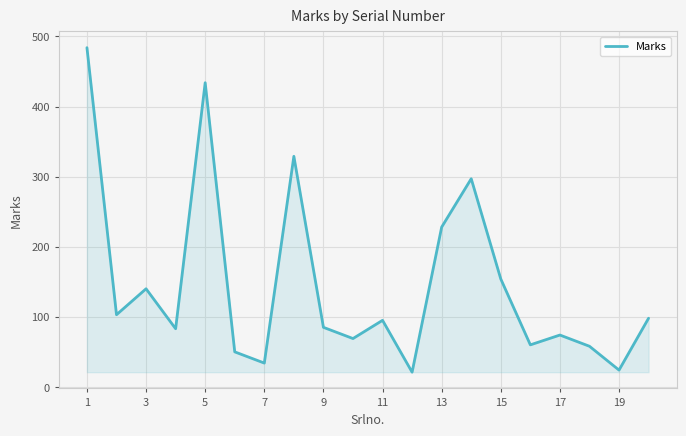

What is the greatest value displayed?

484